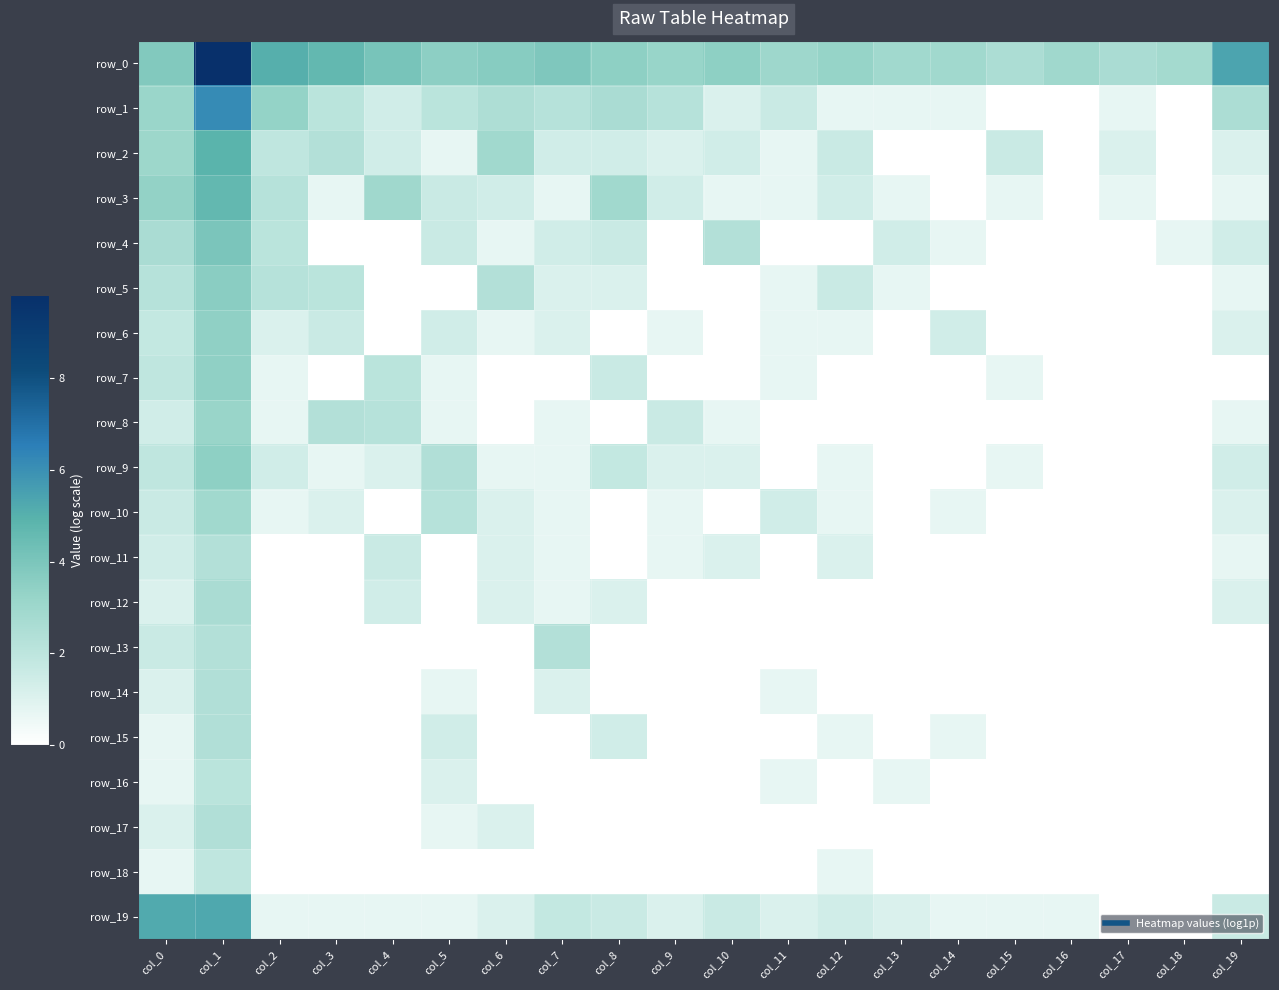

What is the sum of all row_12 values?

9.1